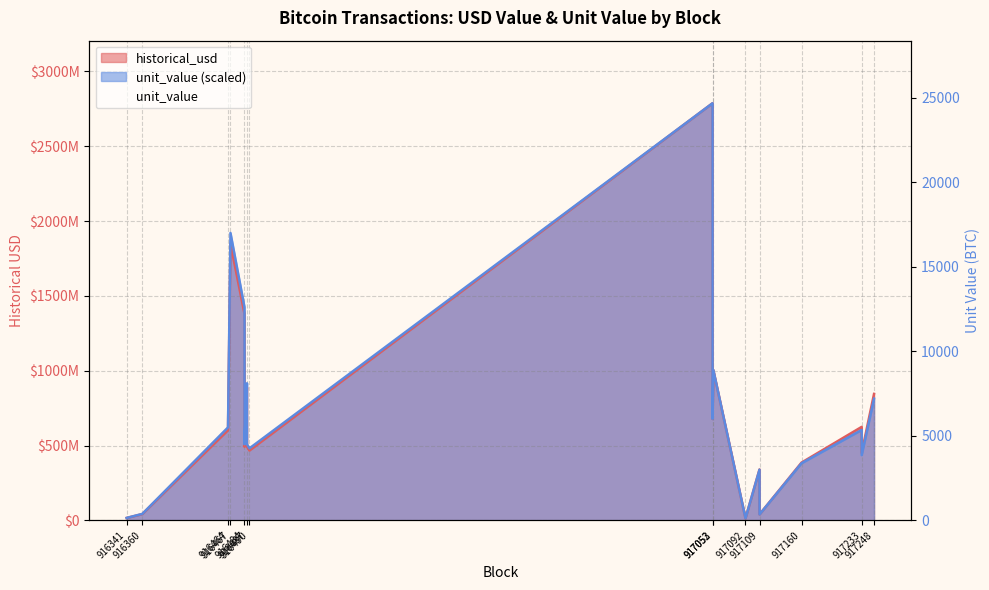

True or false: the data has more than 2 interior local peaks.

True